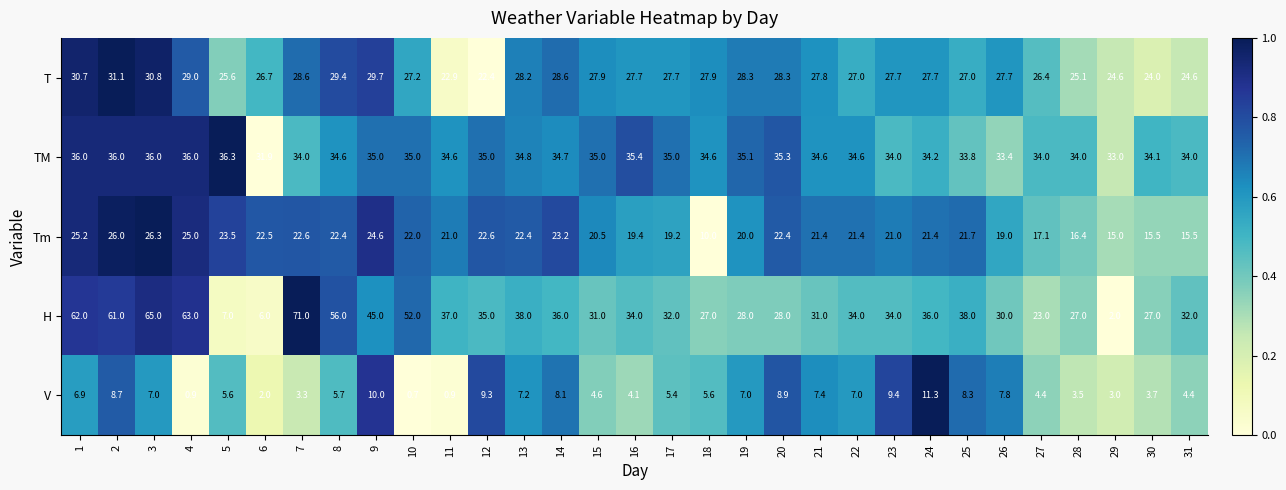

What is the sum of the V values at 14 and 6?

10.1